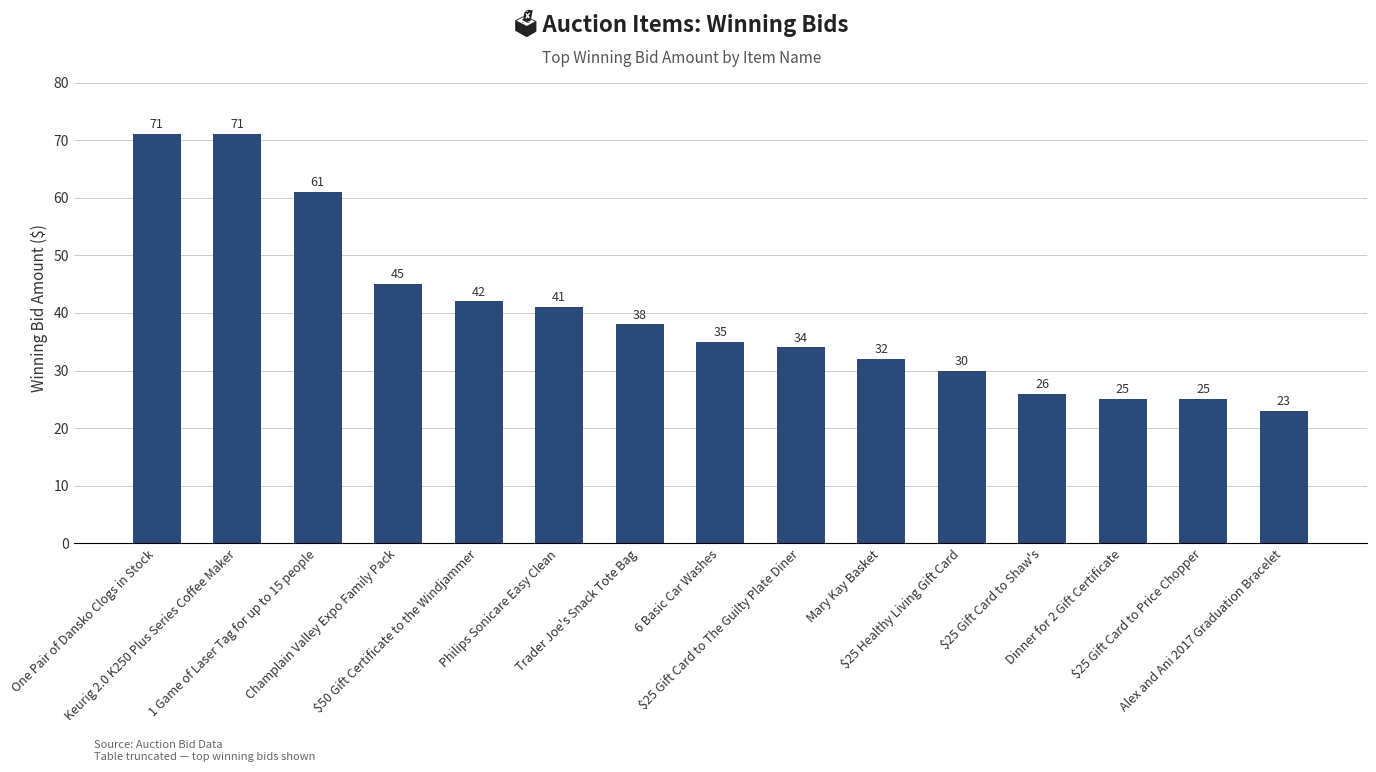

What is the value of the 12th bar from the left?

26